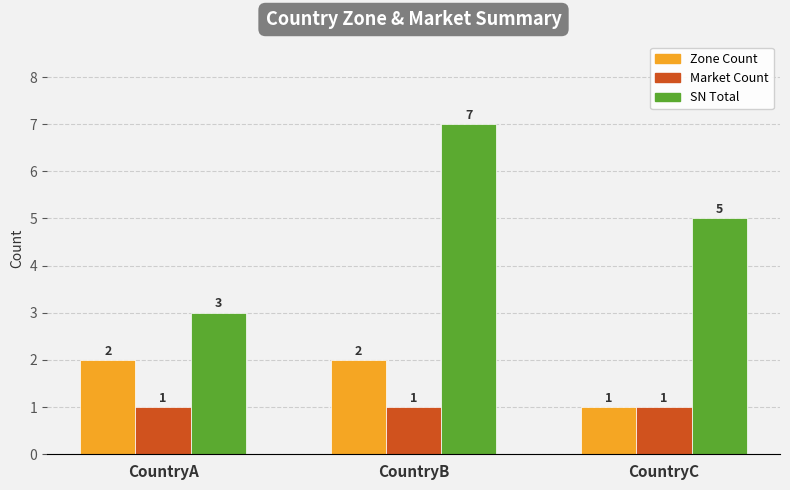

How many categories are shown in the chart?

3